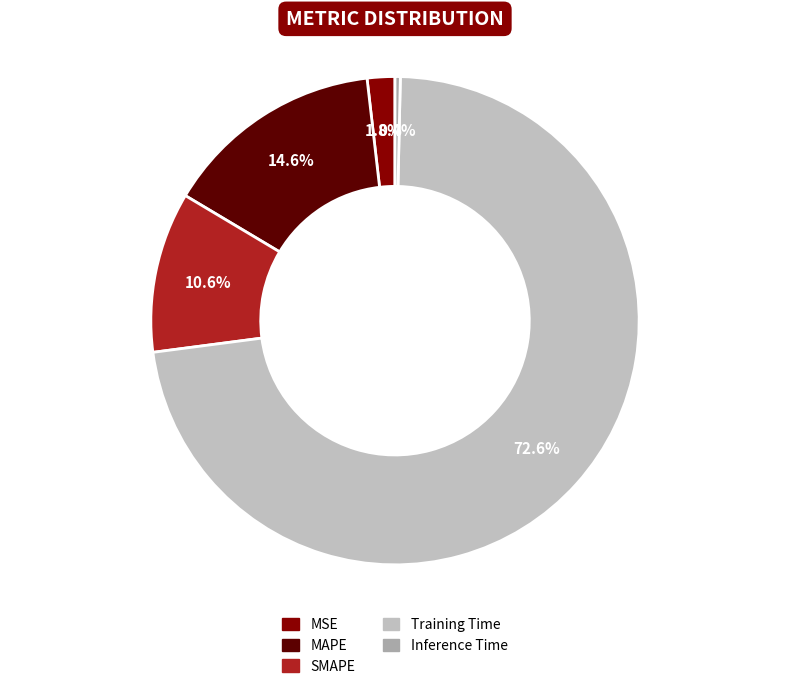

How many segments does this pie chart have?

5